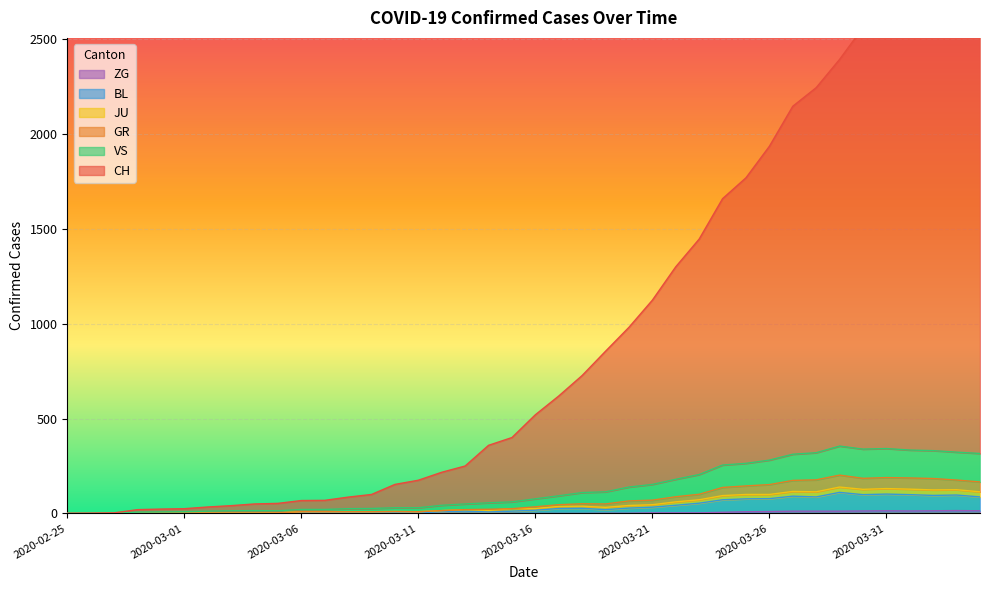

What position from the right is 2020-03-04?

32